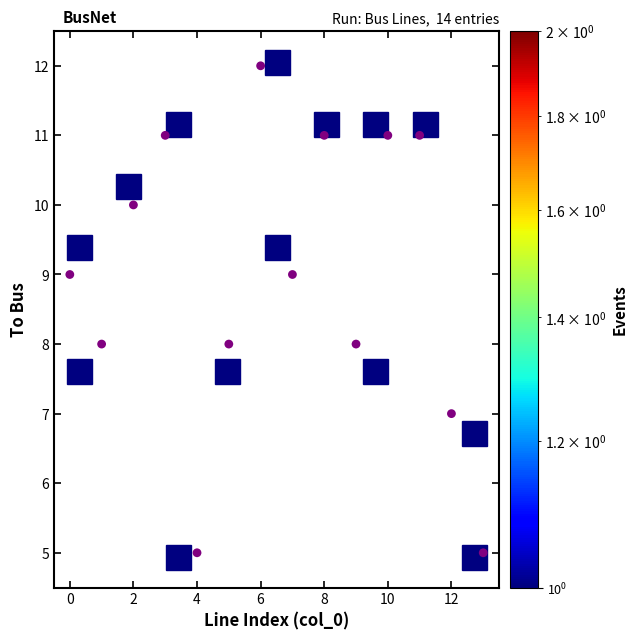

What is the range of Y values (max minus min)?

7